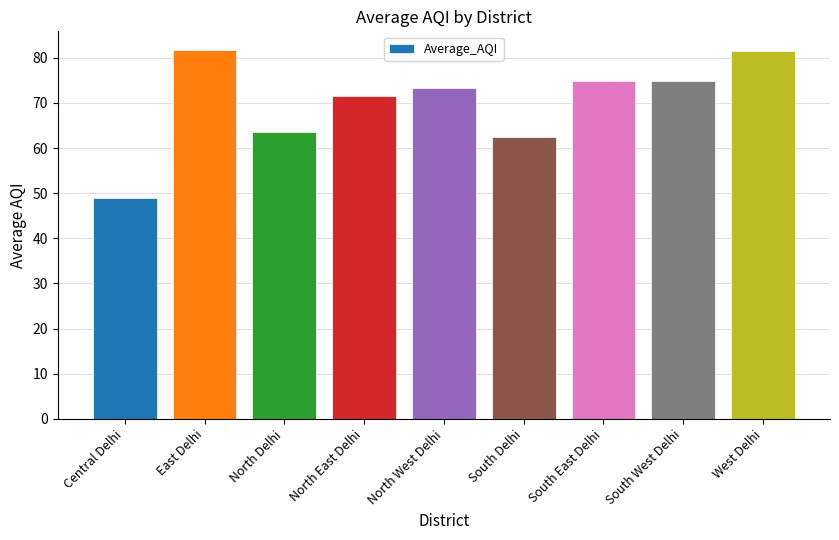

Approximately how many times larger is the value at South West Delhi compared to North Delhi?

1.2